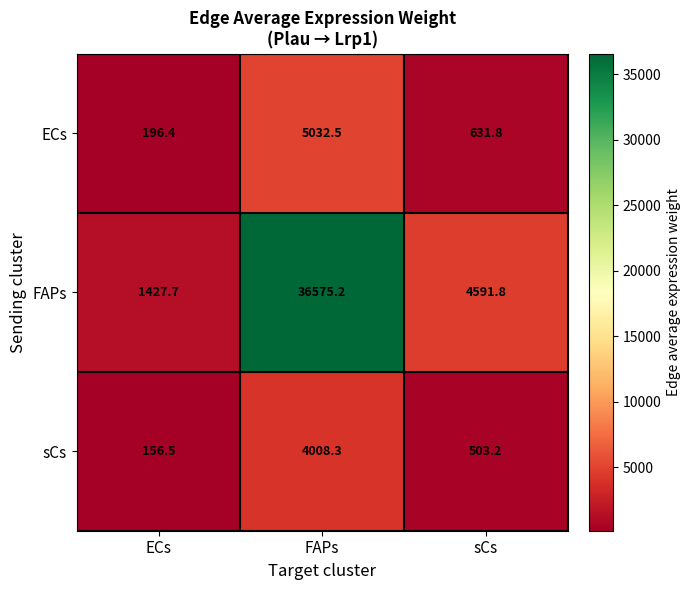

What is the total value across all series at ECs?

1780.6